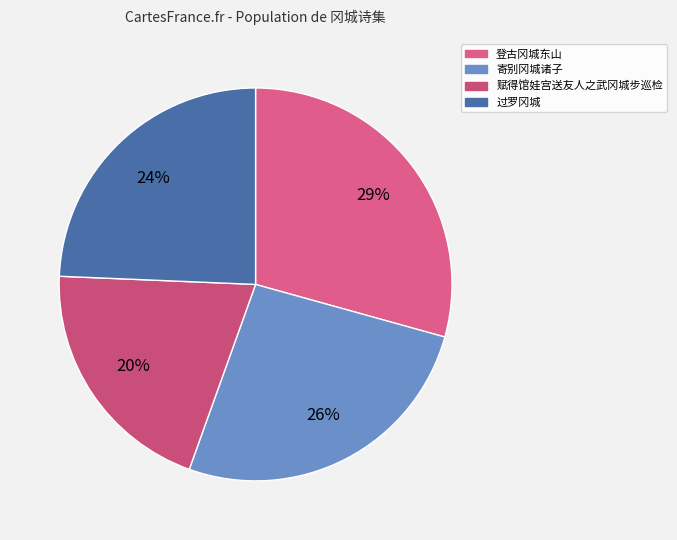

To the nearest percent, what is the difference between the largest and smallest slice percentages?

9%